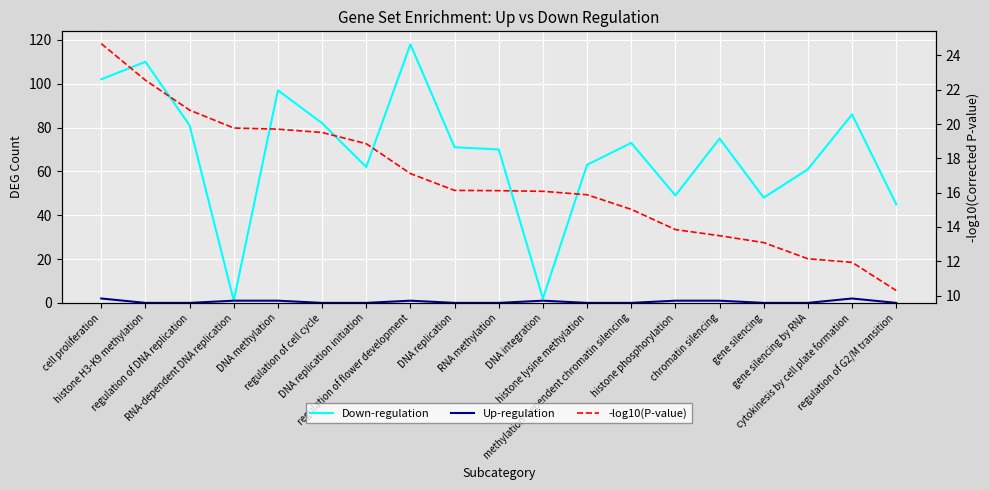

What is the spread (max minus min) of values at RNA methylation?

70.0